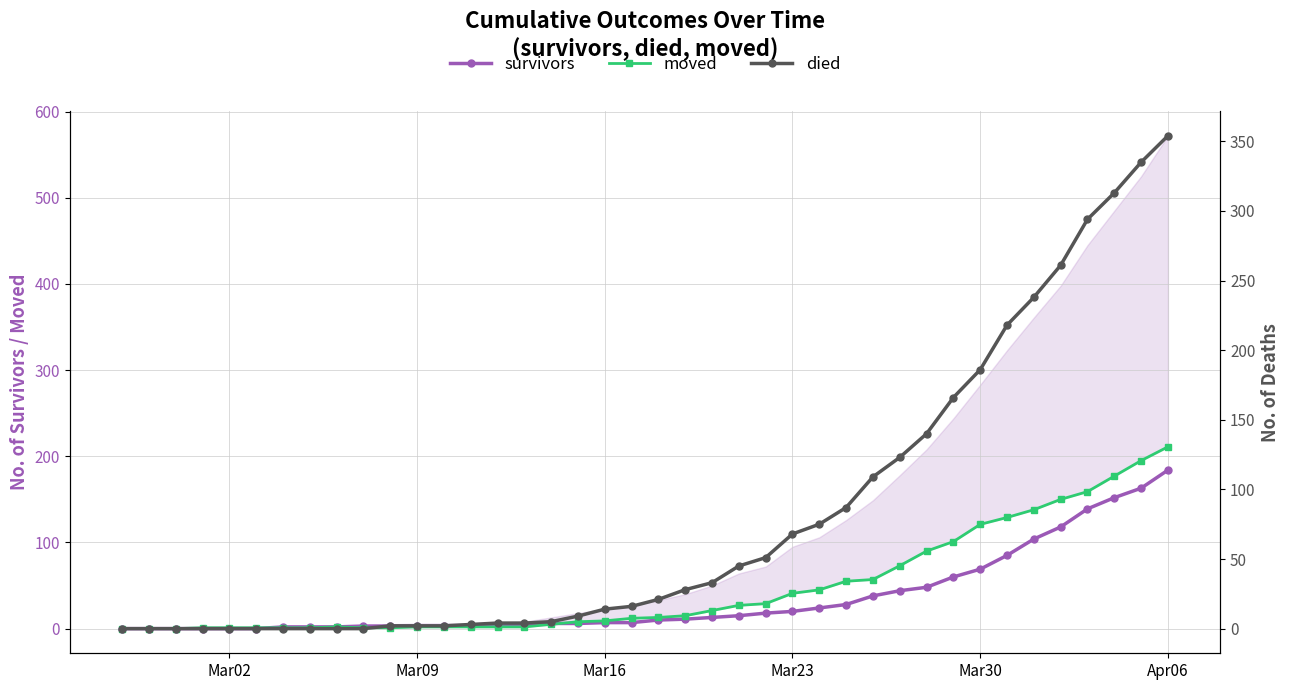

How many values in the survivors series exceed 10?

19